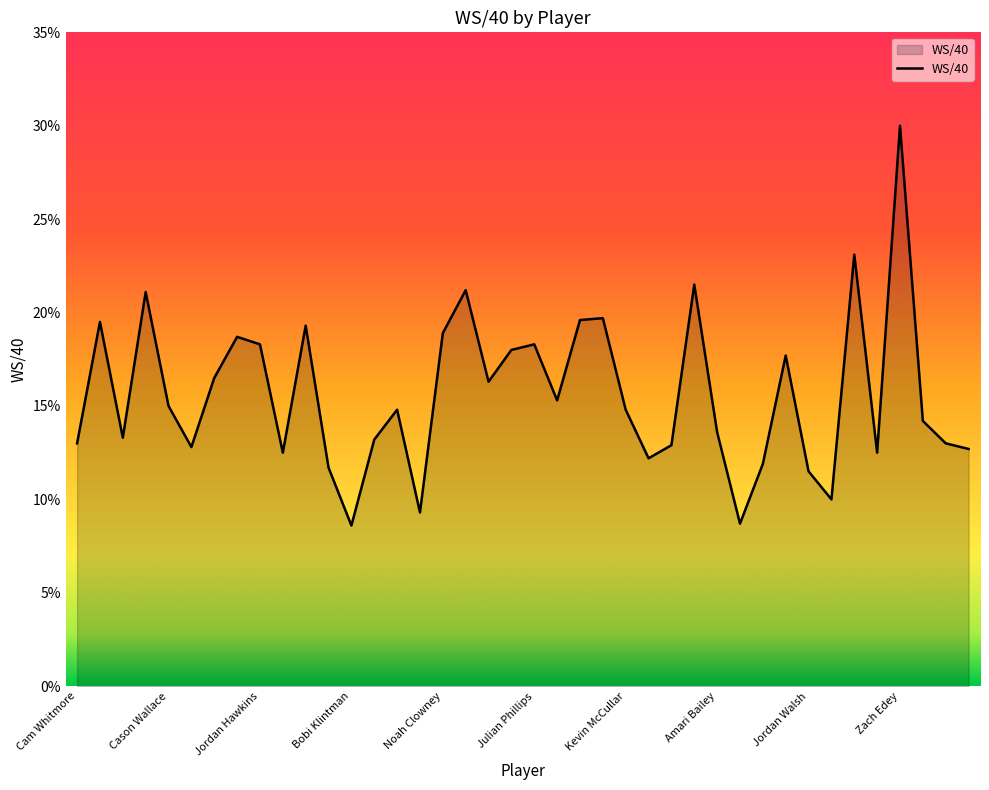

What is the minimum value shown in the chart?

0.1